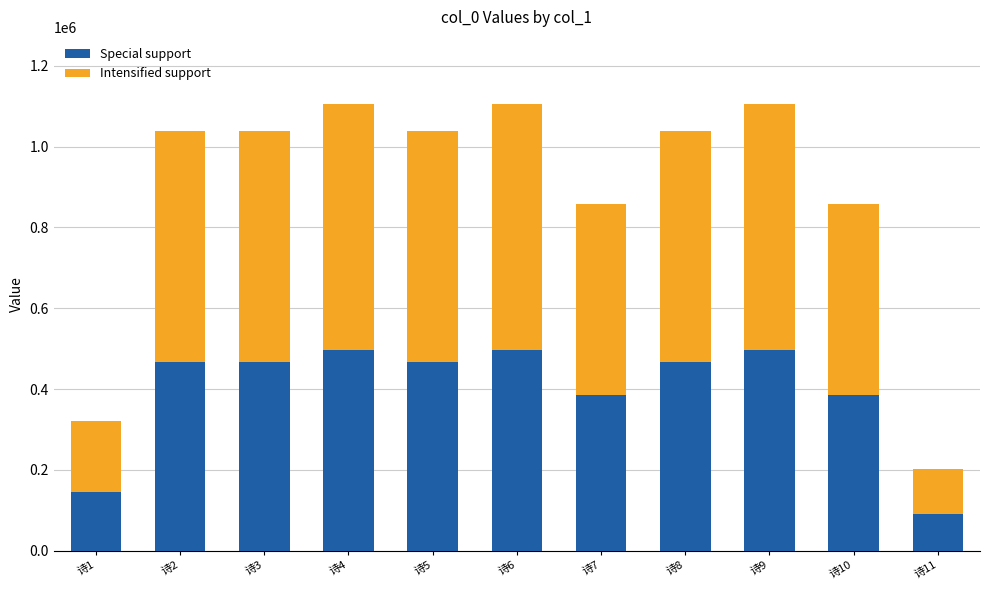

What is the difference between the maximum and second lowest values in the Special support series?

353322.9